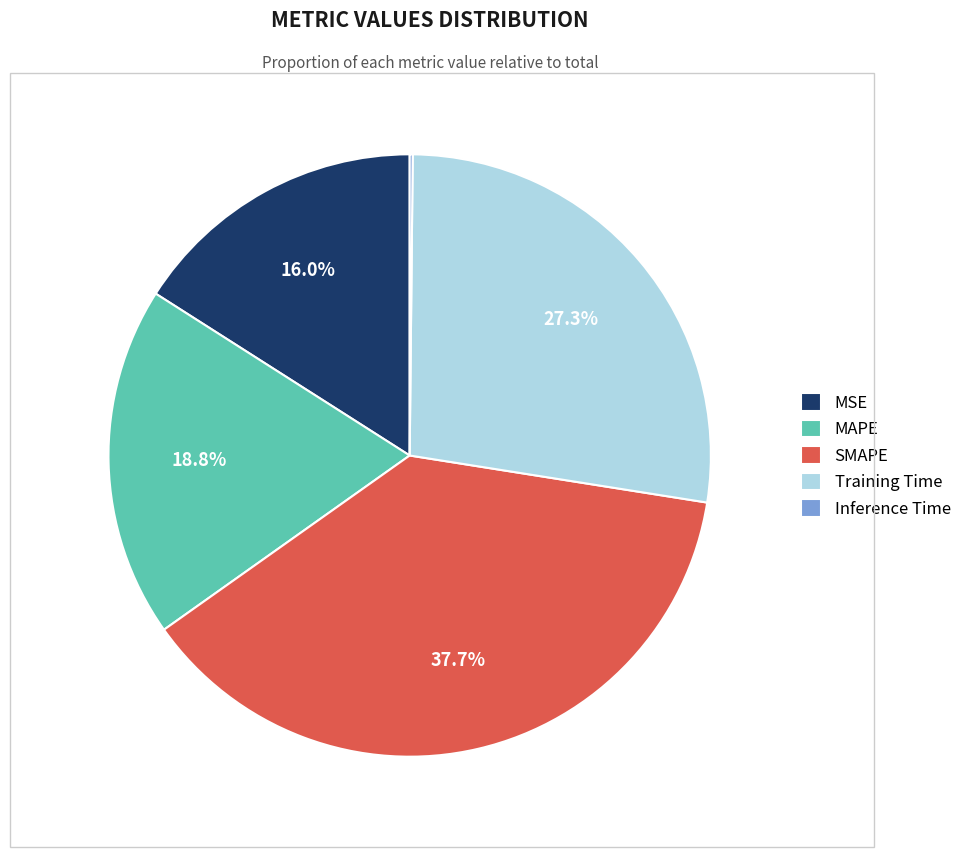

The Training Time slice represents 27% of the pie. True or false?

True